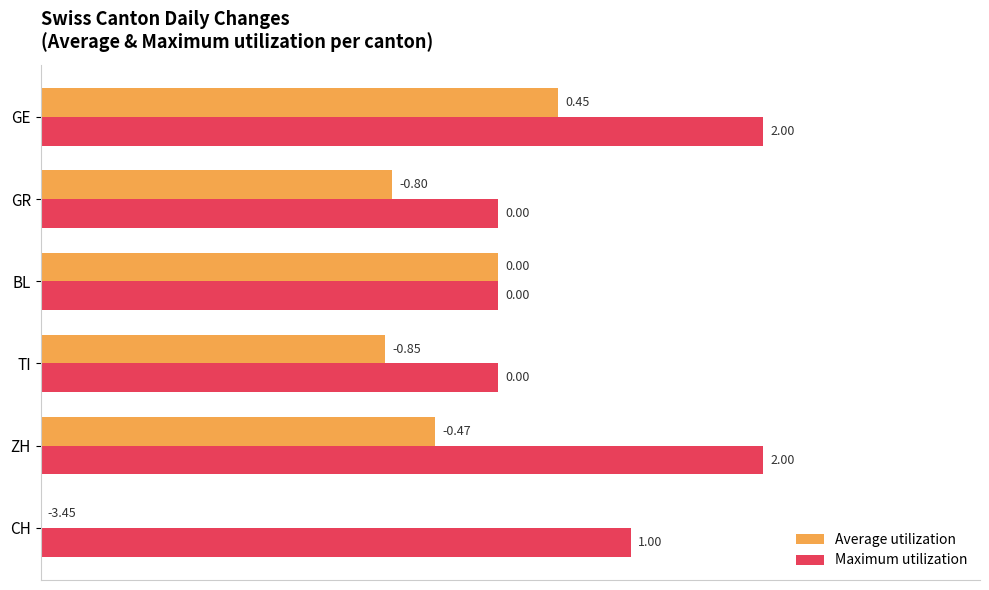

What are all the series names shown in the legend?

Average utilization, Maximum utilization